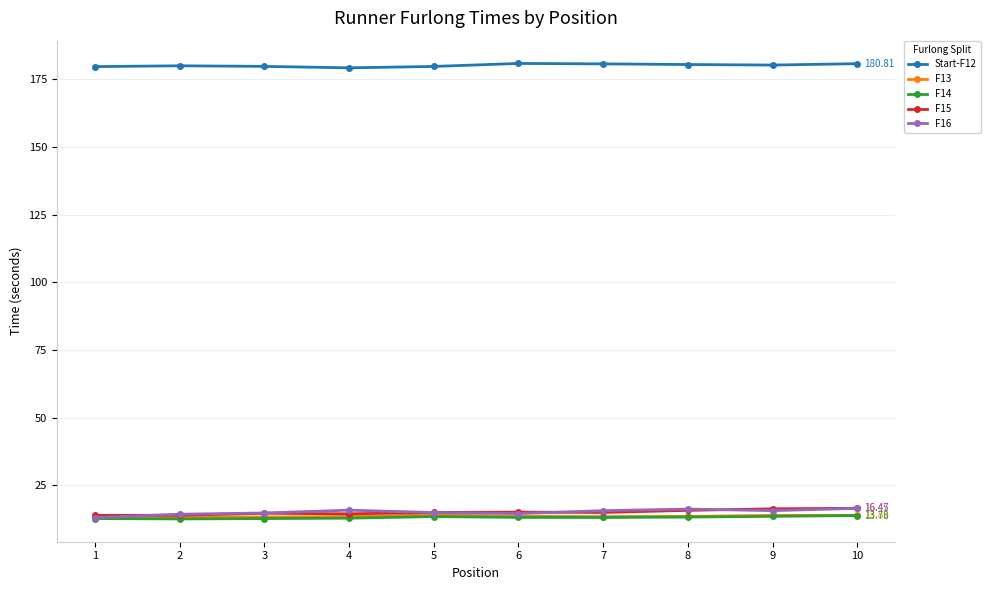

What is the minimum value for Start-F12?

179.3